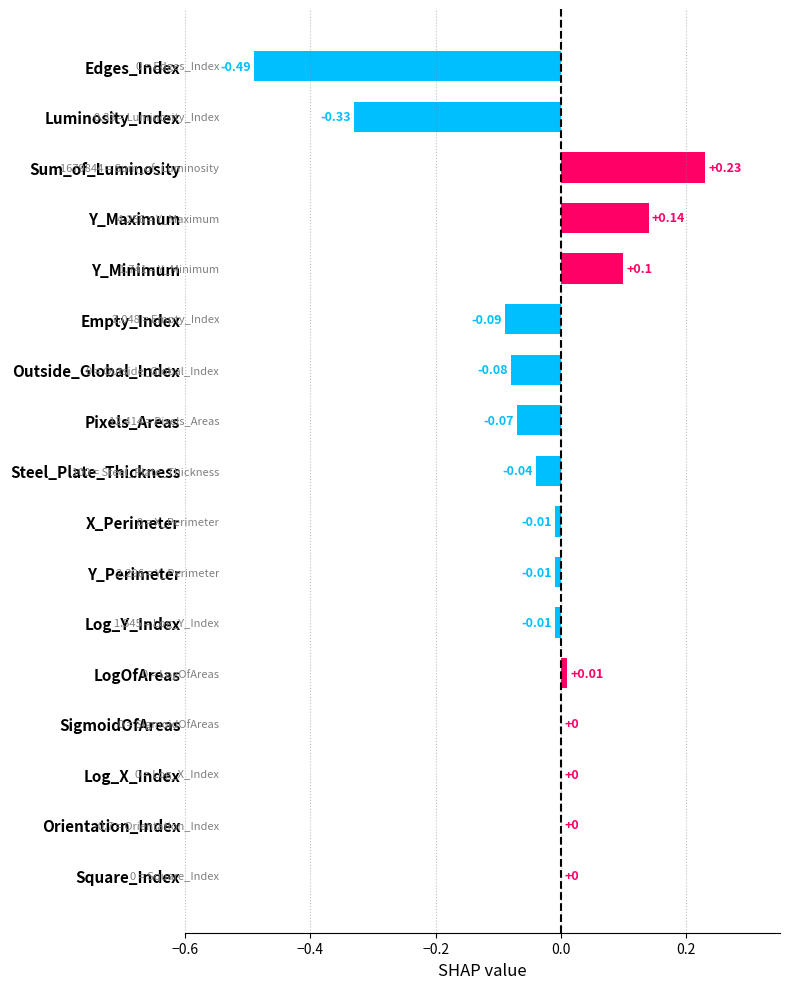

Count the number of data series in this chart.

1